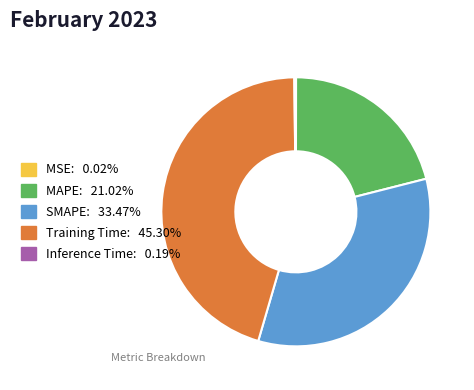

What is the ratio of the value at MAPE to the value at SMAPE?

0.6